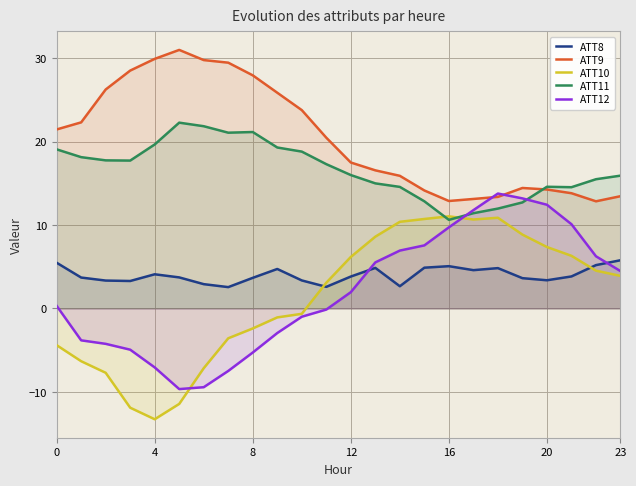

The ATT9 series shows 7.3 at 23. True or false?

False